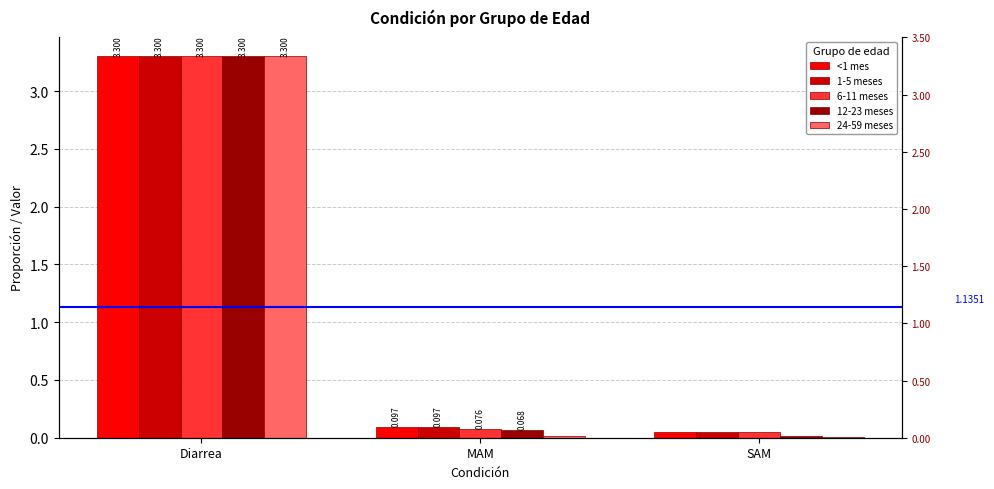

What is the total value across all series at Diarrea?

16.5